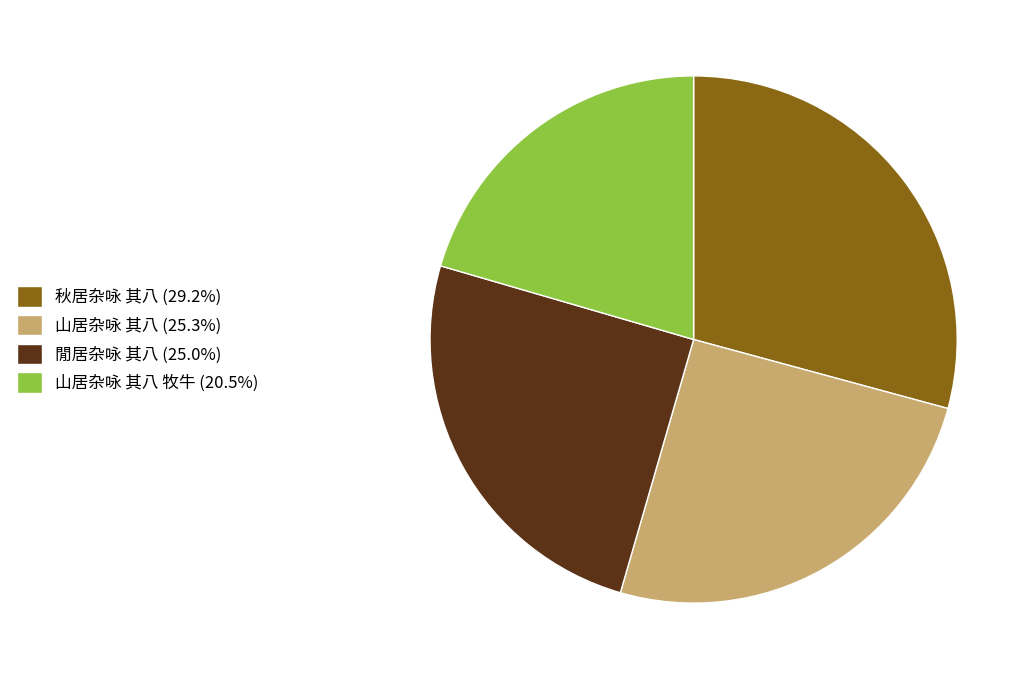

What is the ratio of the value at 山居杂咏 其八 牧牛 (20.5%) to the value at 閒居杂咏 其八 (25.0%)?

0.8